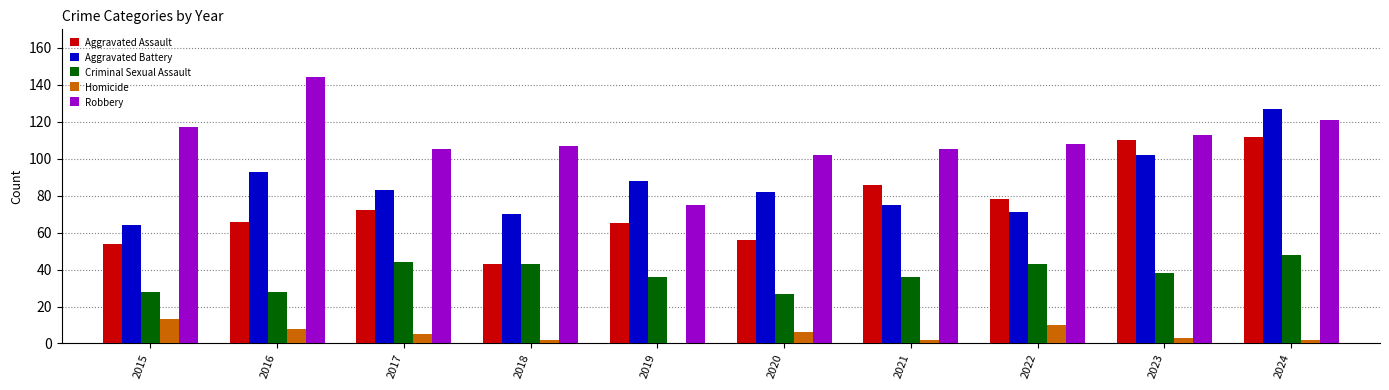

True or false: Aggravated Assault has a value of 13 at 2020.

False